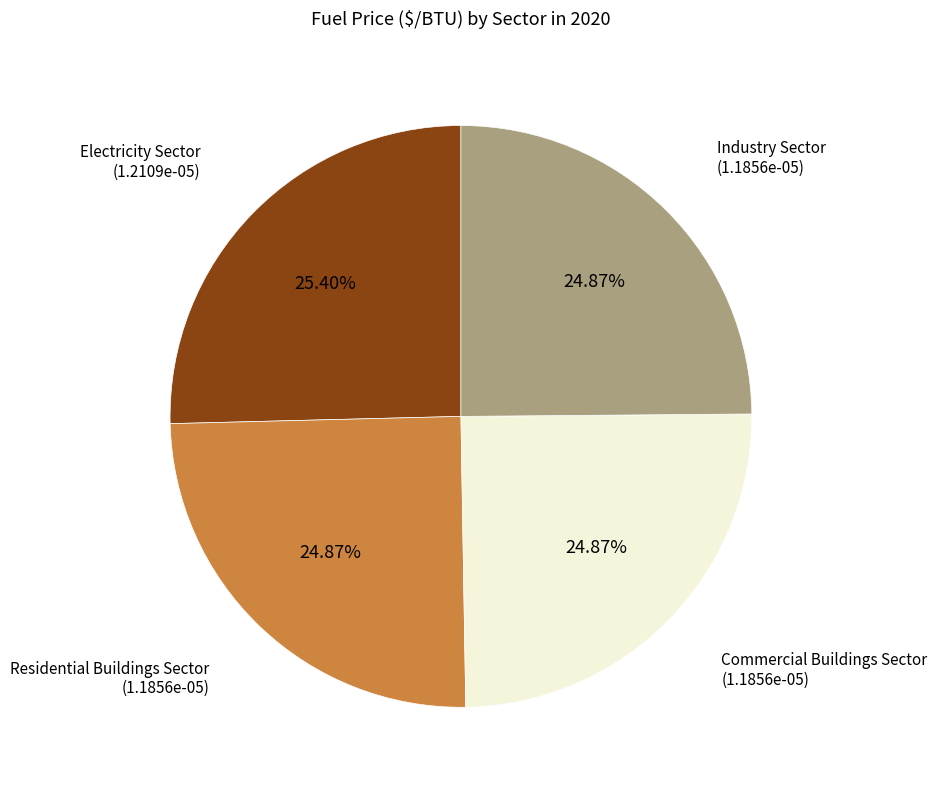

Does any single category account for the majority?

No